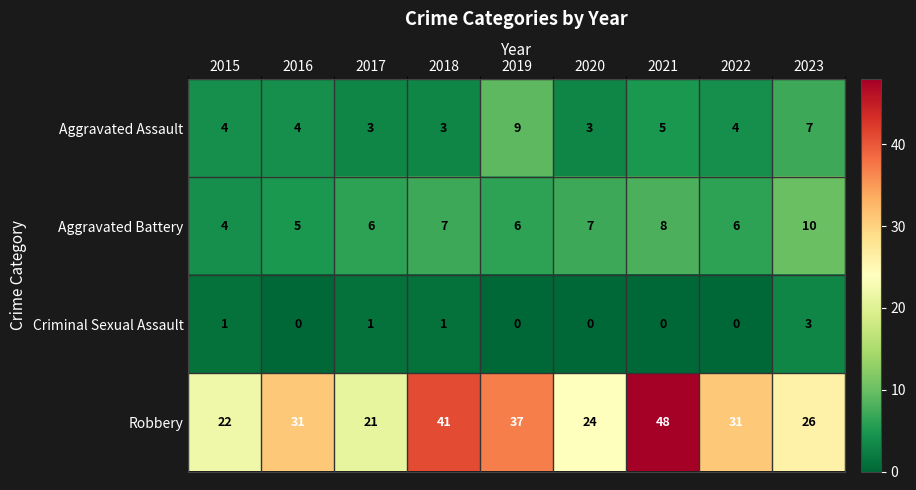

Which series has the largest total across all categories?

Robbery